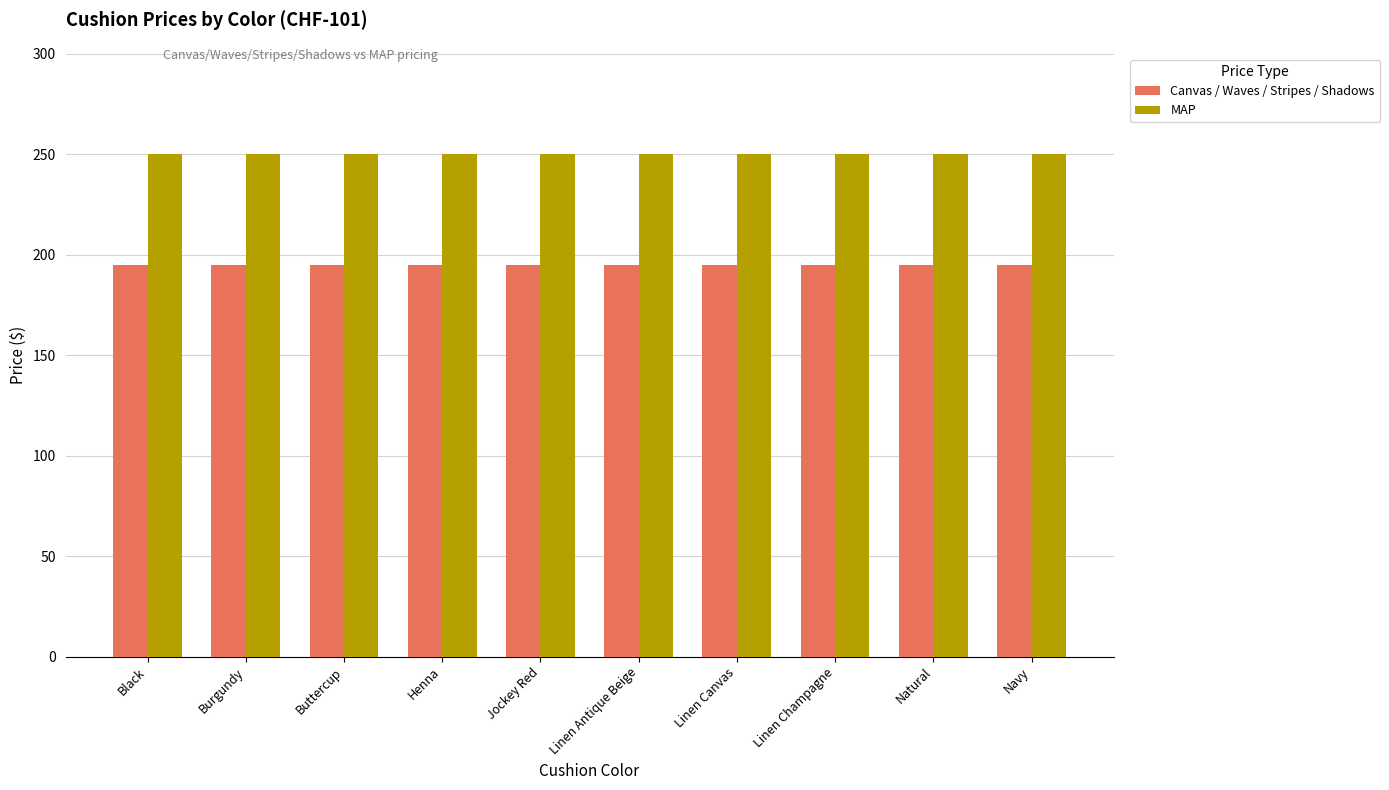

The MAP series shows 166 at Linen Canvas. True or false?

False